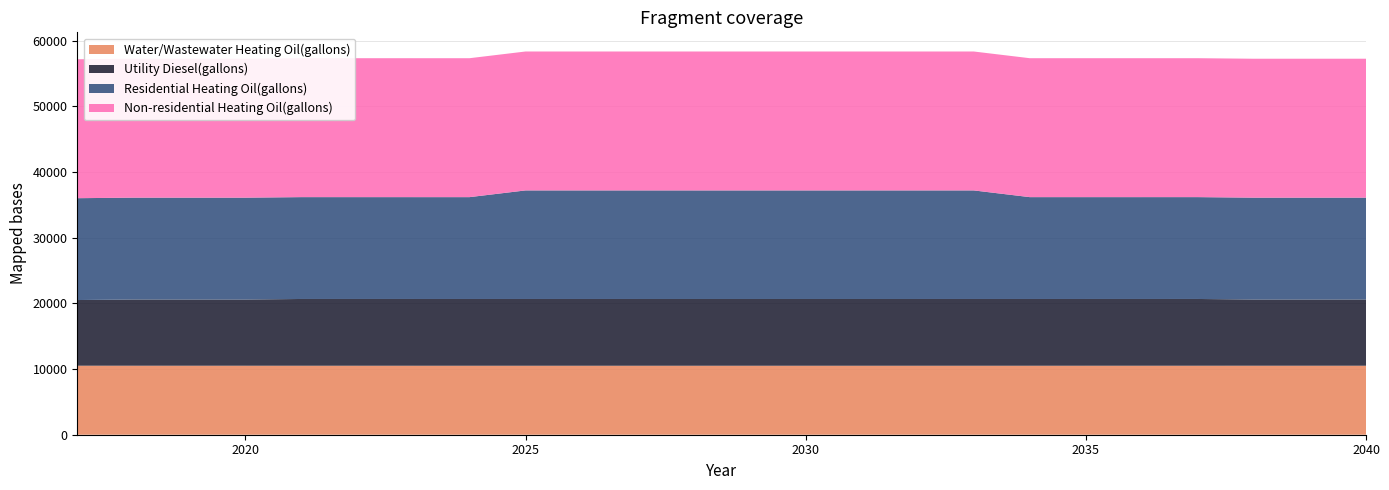

Reading left to right, what are all the values shown in this chart?

Water/Wastewater Heating Oil(gallons): 10510.8	10509.4	10508.2	10507.1	10506.2	10505.5	10505.1	10504.9	10504.7	10504.4	10504.1	10503.8	10503.7	10503.8	10504.0	10504.3	10504.7	10505.1	10505.4	10506.0	10506.7	10507.6	10508.4	10509.3
Utility Diesel(gallons): 10000.0	10083.3	10083.3	10083.3	10166.7	10166.7	10166.7	10166.7	10166.7	10166.7	10166.7	10166.7	10166.7	10166.7	10166.7	10166.7	10166.7	10166.7	10166.7	10166.7	10166.7	10083.3	10083.3	10083.3
Residential Heating Oil(gallons): 15509.9	15509.9	15509.9	15509.9	15509.9	15509.9	15509.9	15509.9	16532.5	16532.5	16532.5	16532.5	16532.5	16532.5	16532.5	16532.5	16532.5	15509.9	15509.9	15509.9	15509.9	15509.9	15509.9	15509.9
Non-residential Heating Oil(gallons): 21157.2	21157.2	21157.2	21157.2	21157.2	21157.2	21157.2	21157.2	21157.2	21157.2	21157.2	21157.2	21157.2	21157.2	21157.2	21157.2	21157.2	21157.2	21157.2	21157.2	21157.2	21157.2	21157.2	21157.2